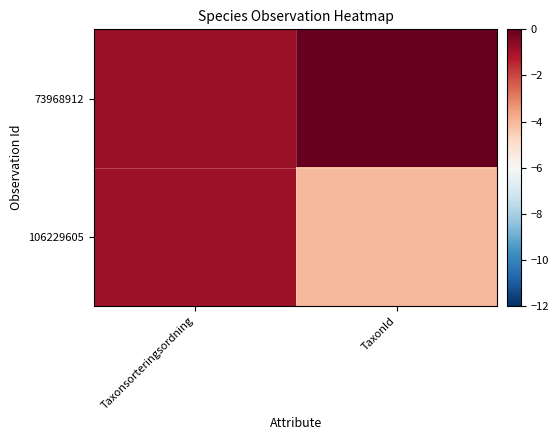

Reading left to right, list all the values displayed in this chart.

73968912: Taxonsorteringsordning=-0.8	TaxonId=0.0
106229605: Taxonsorteringsordning=-0.9	TaxonId=-4.0